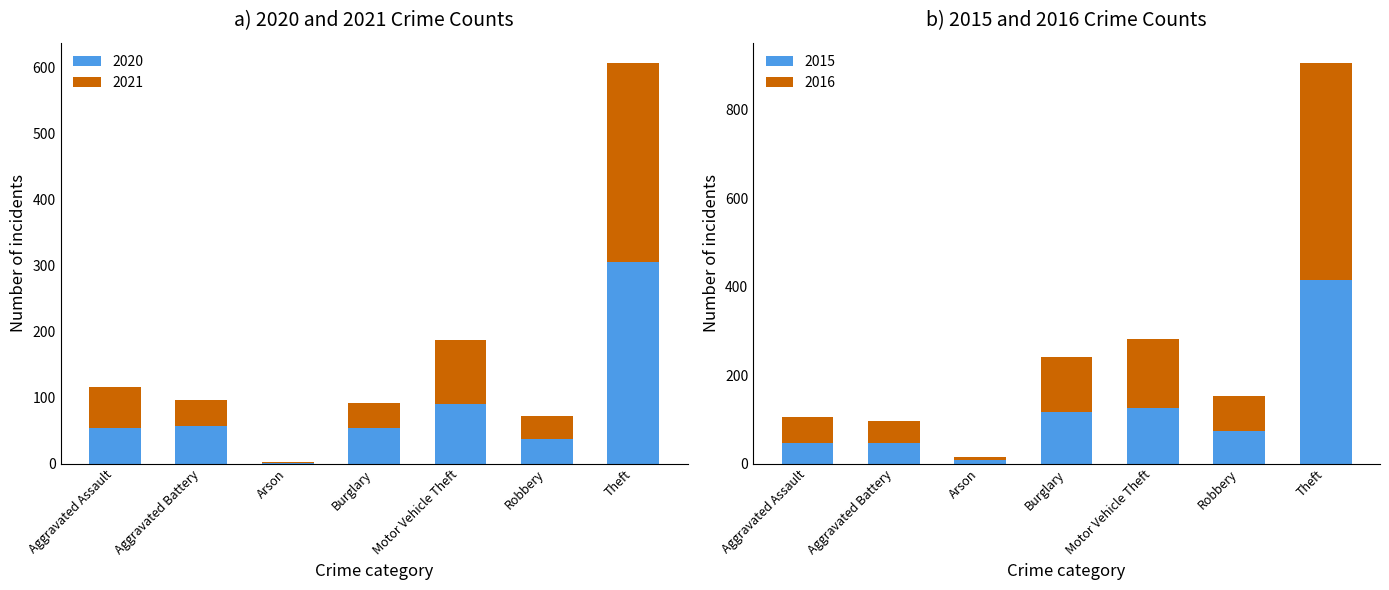

Which series changed the most between Aggravated Assault and Motor Vehicle Theft?

2020